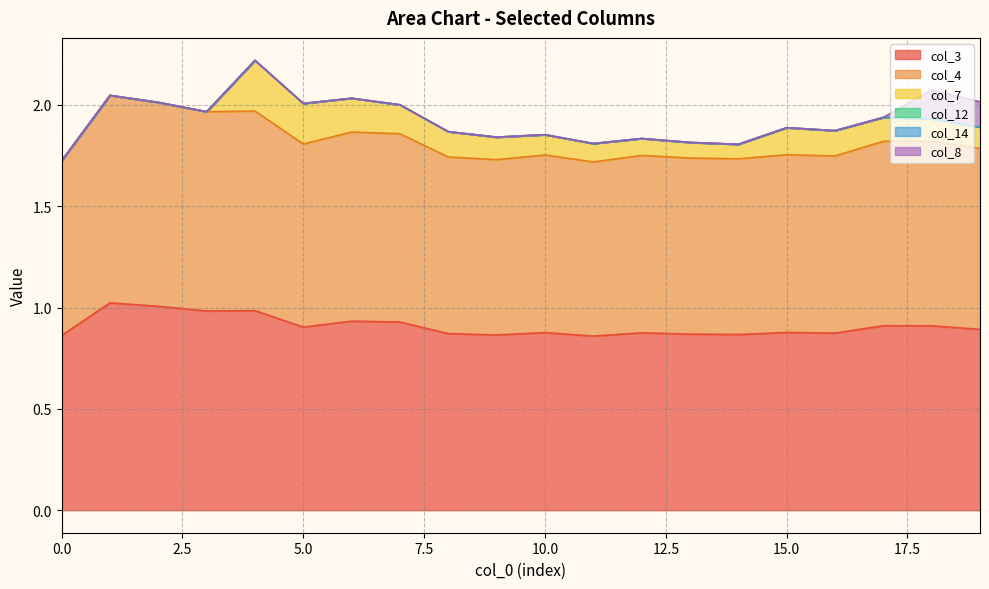

What is the total value across all series at 9?

1.8